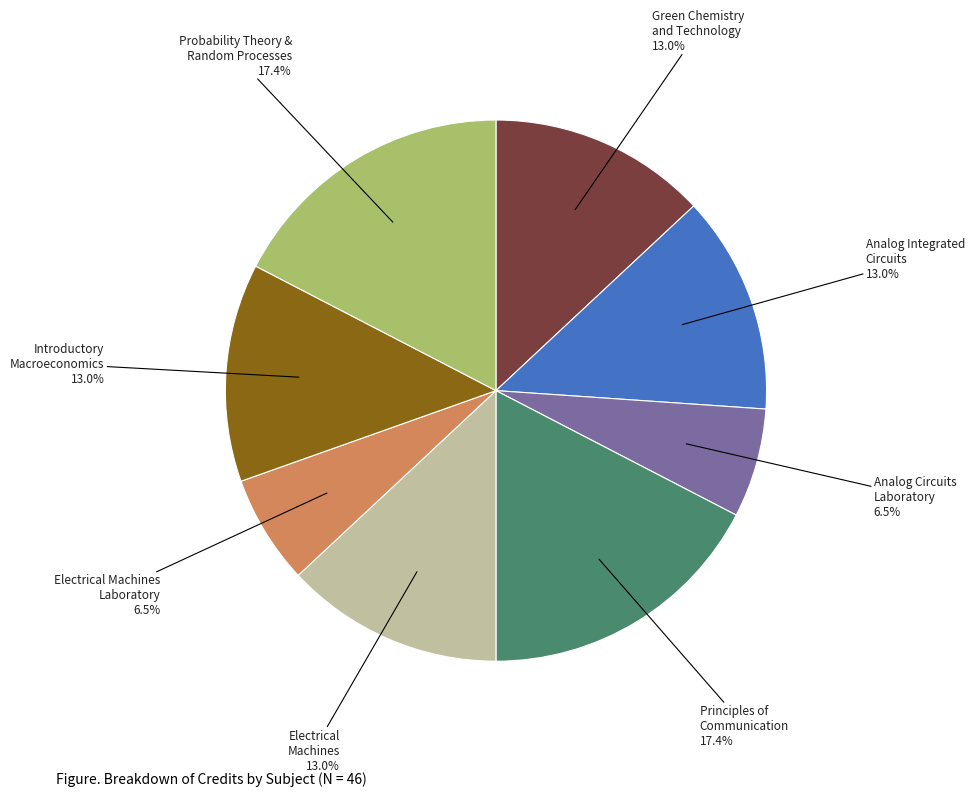

Count the number of slices in the pie.

8